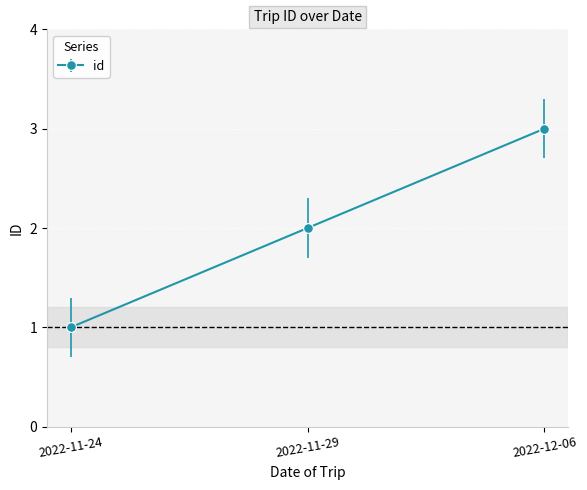

Which category has the highest value across all series?

2022-12-06